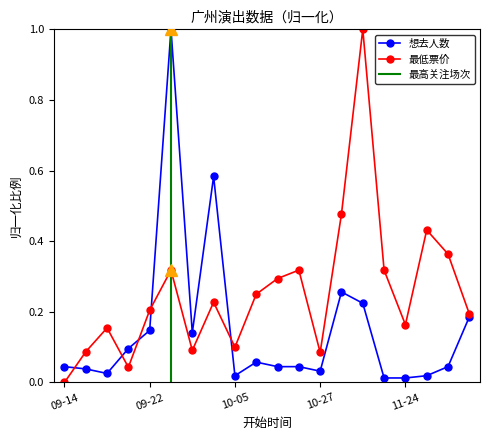

What is the greatest value displayed?

1.0